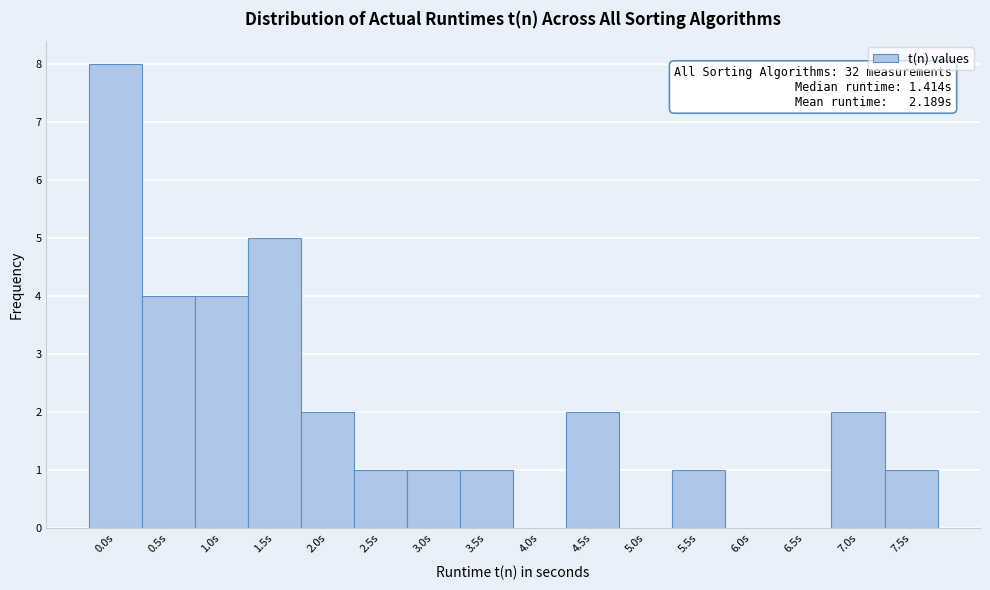

Reading right to left, list all the values displayed in this chart.

7.5s=1	7.0s=2	6.5s=0	6.0s=0	5.5s=1	5.0s=0	4.5s=2	4.0s=0	3.5s=1	3.0s=1	2.5s=1	2.0s=2	1.5s=5	1.0s=4	0.5s=4	0.0s=8